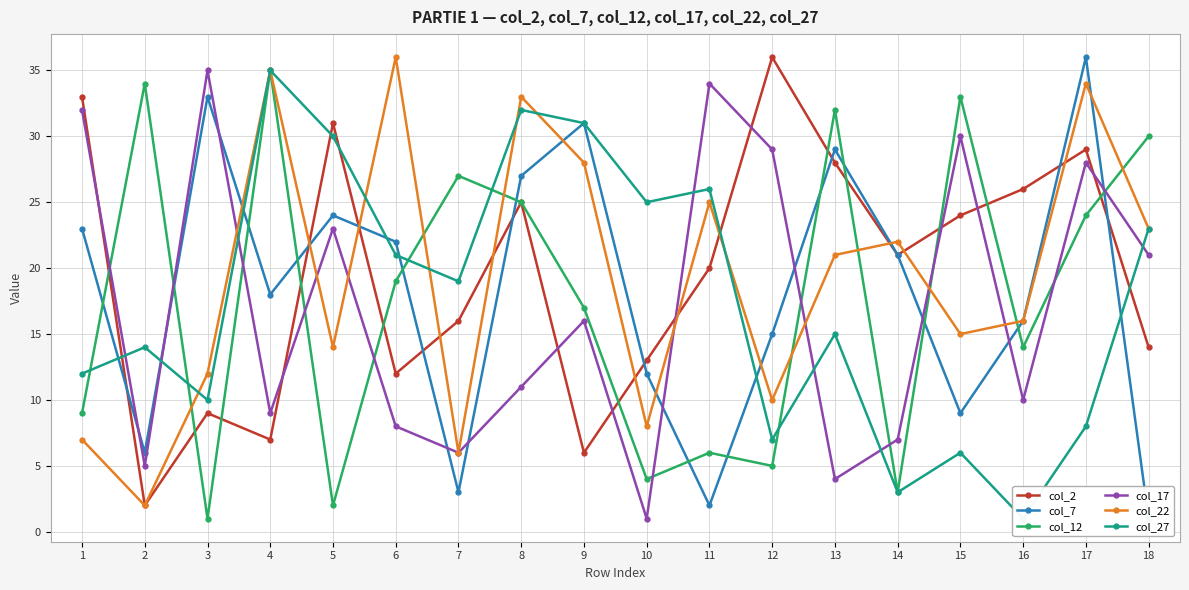

List the series in order of their peak value, highest first.

col_2, col_7, col_22, col_12, col_17, col_27